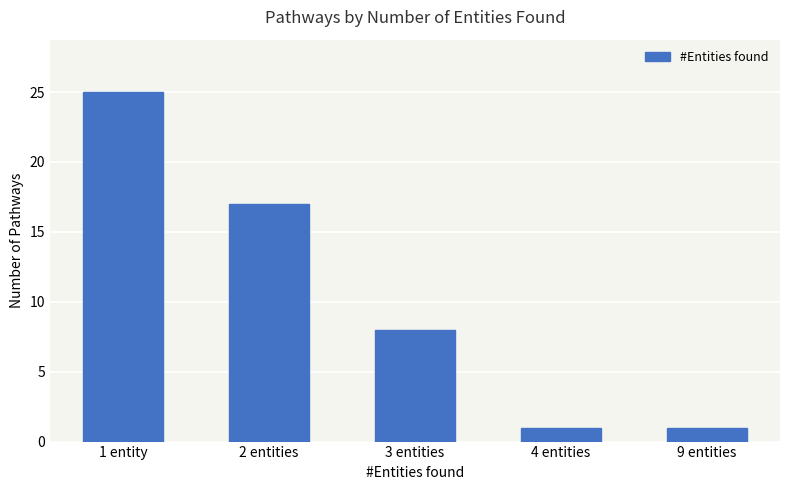

What is the difference between the maximum and minimum values?

24